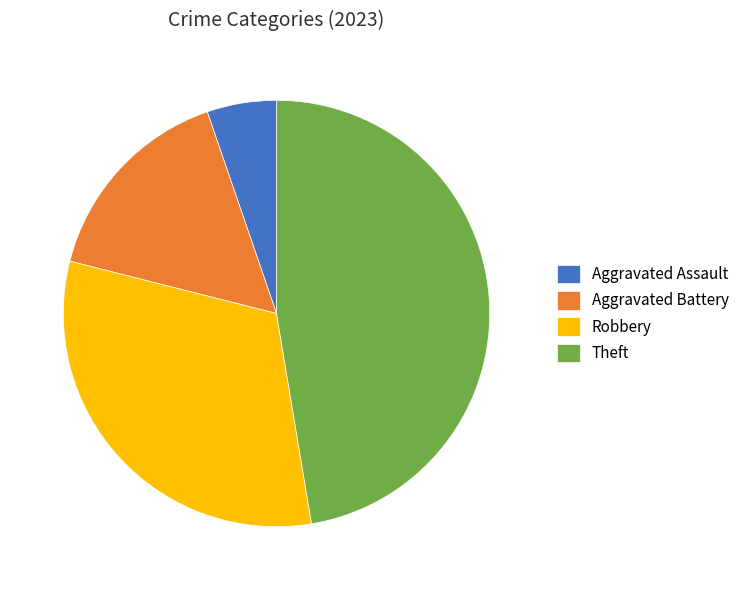

How many segments does this pie chart have?

4